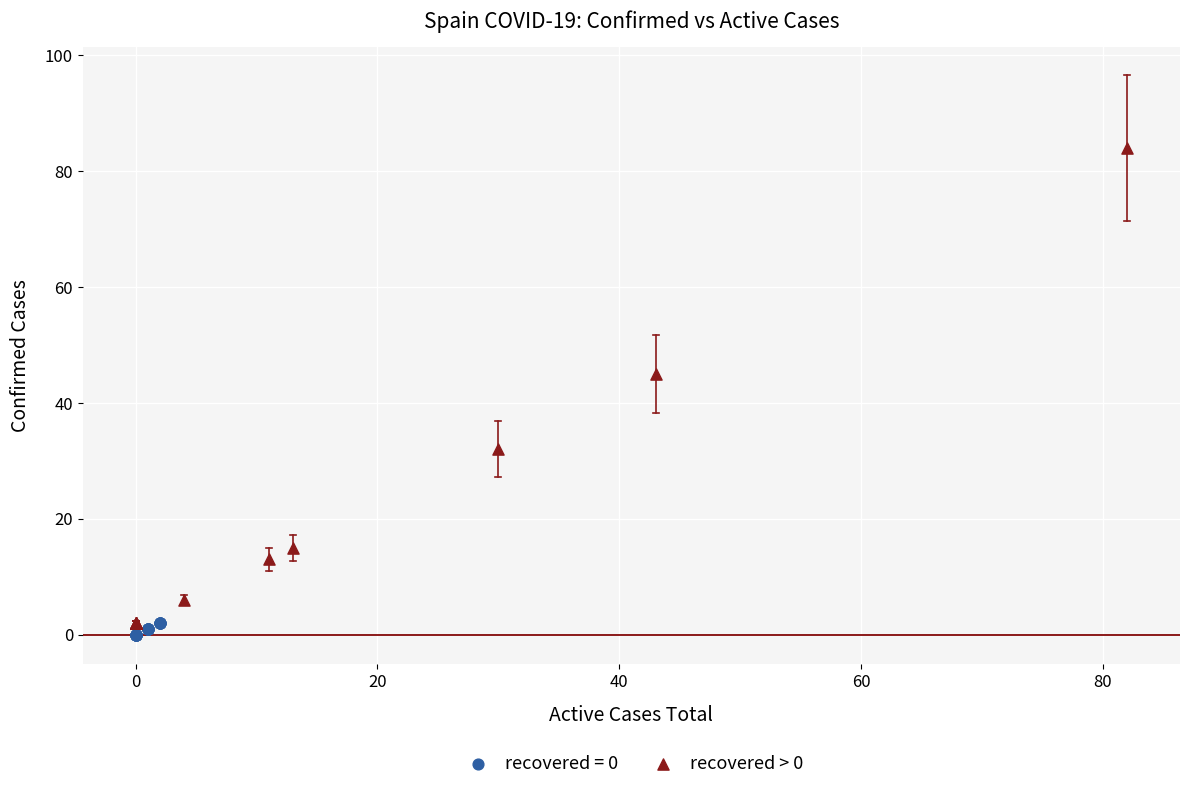

Which series contains the highest Y value?

recovered > 0